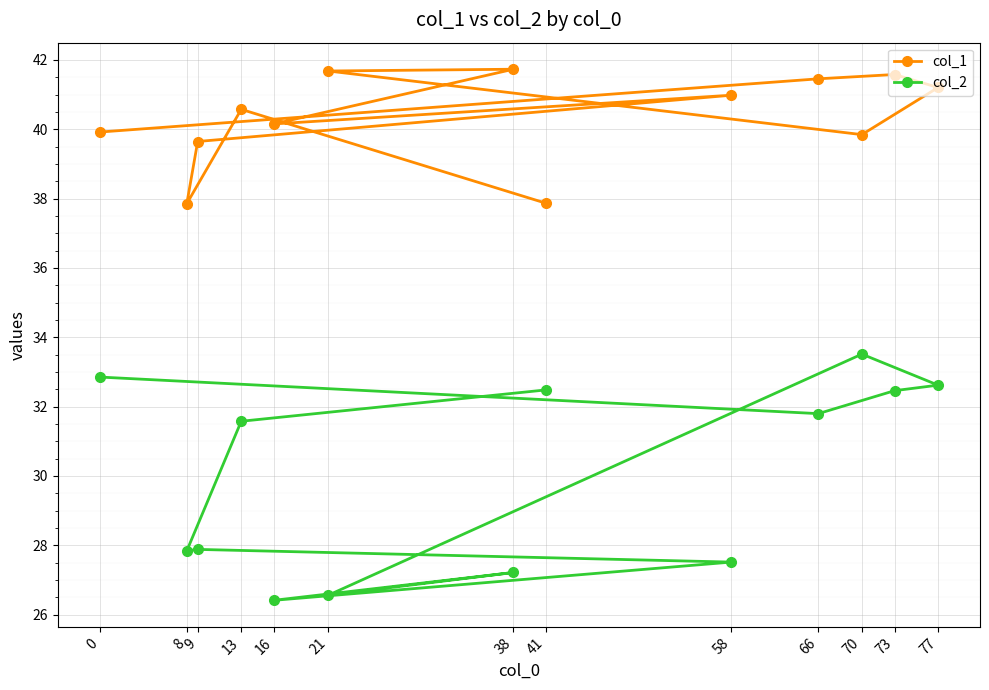

Between 38 and 13, which series saw the biggest shift?

col_2